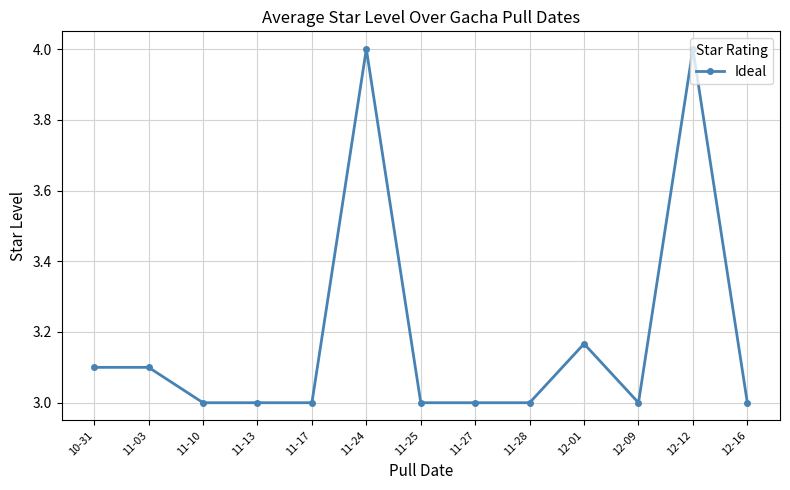

Is it true that the value at 11-17 is 1.7?

False